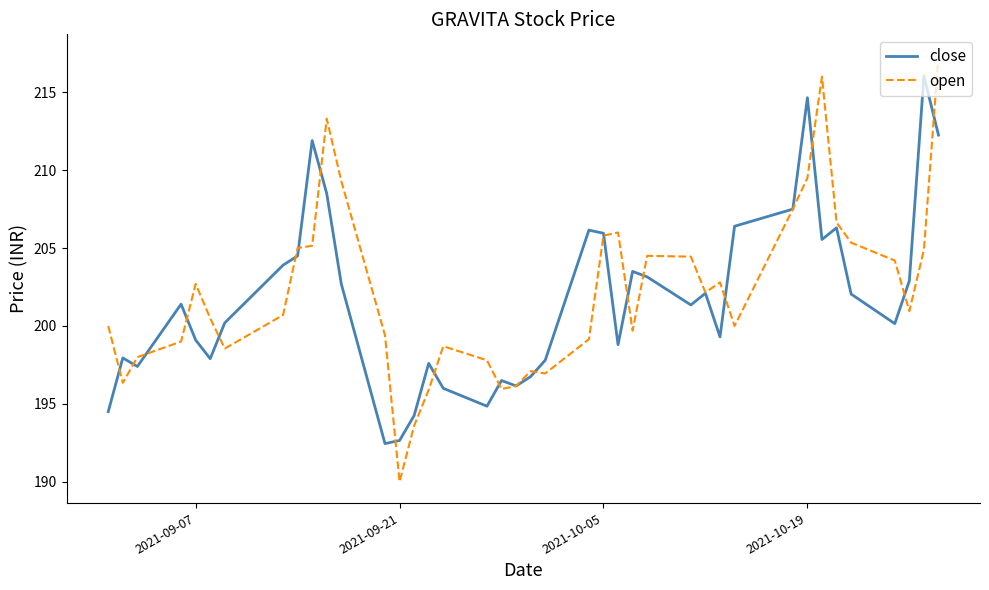

What is the difference between the maximum and minimum values in the close series?

23.6